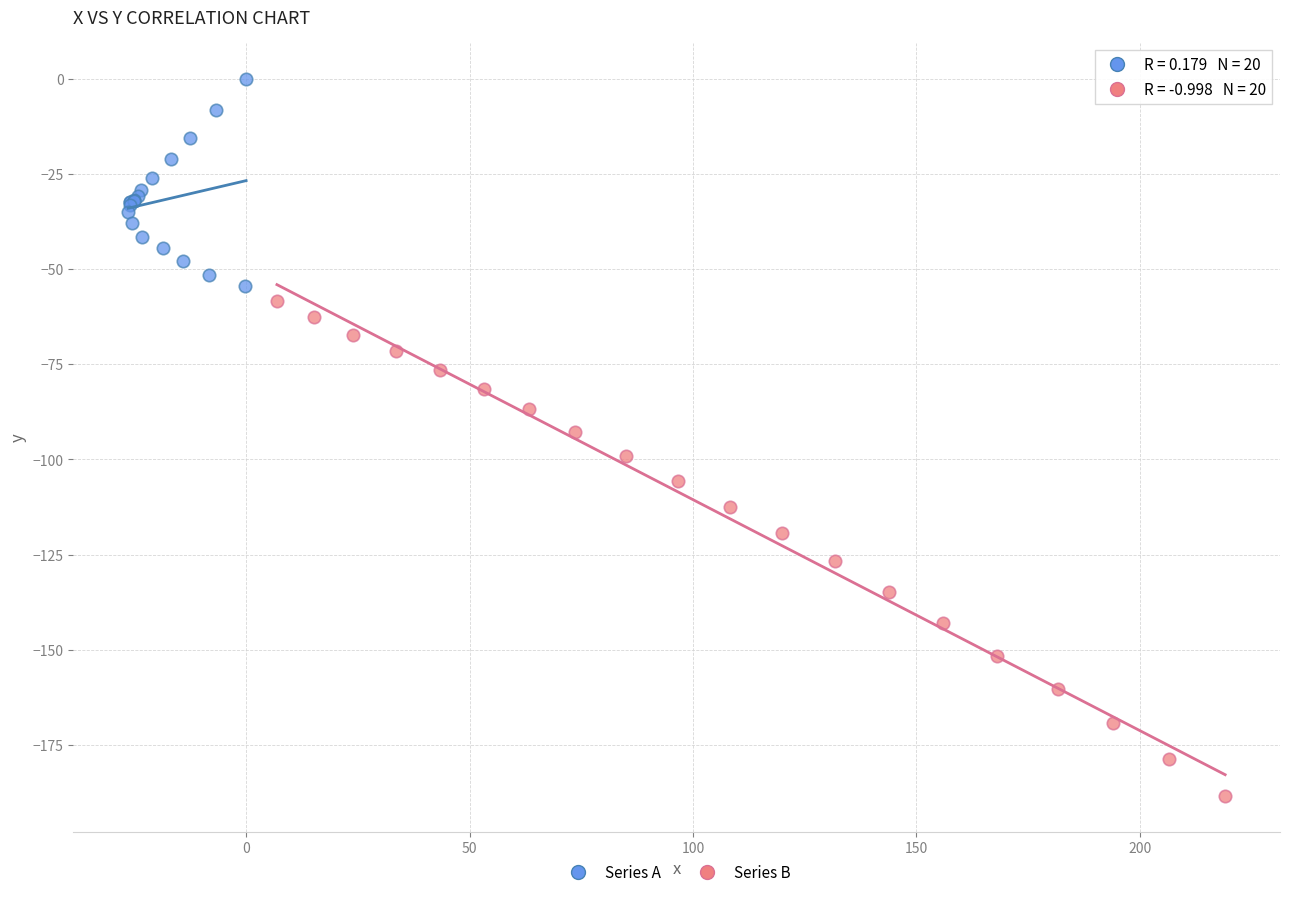

Which series contains the lowest Y value?

Series B